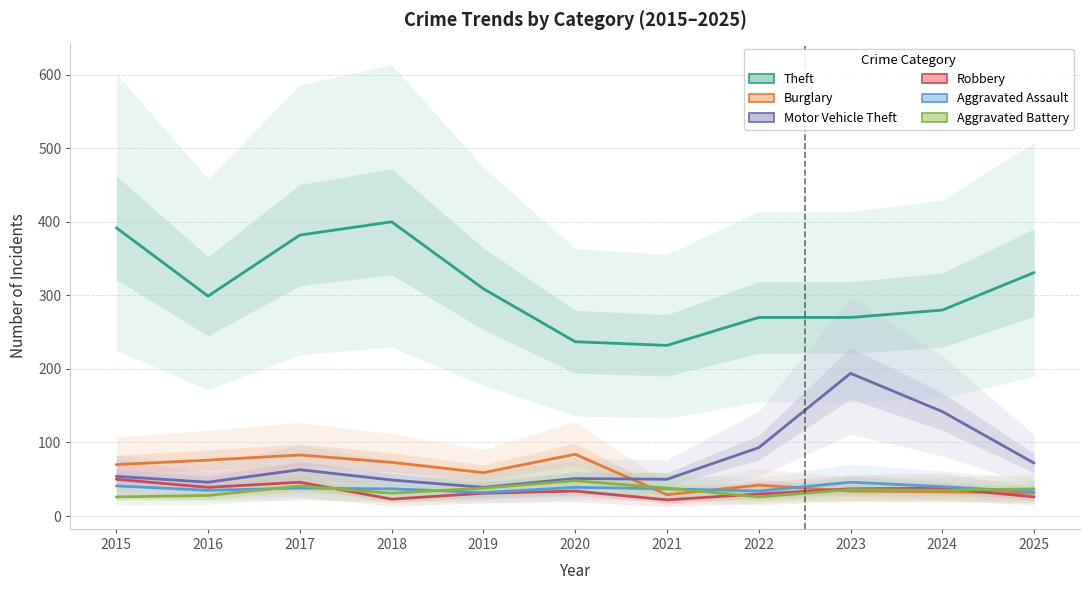

At which label is Burglary closest to 56?

2019